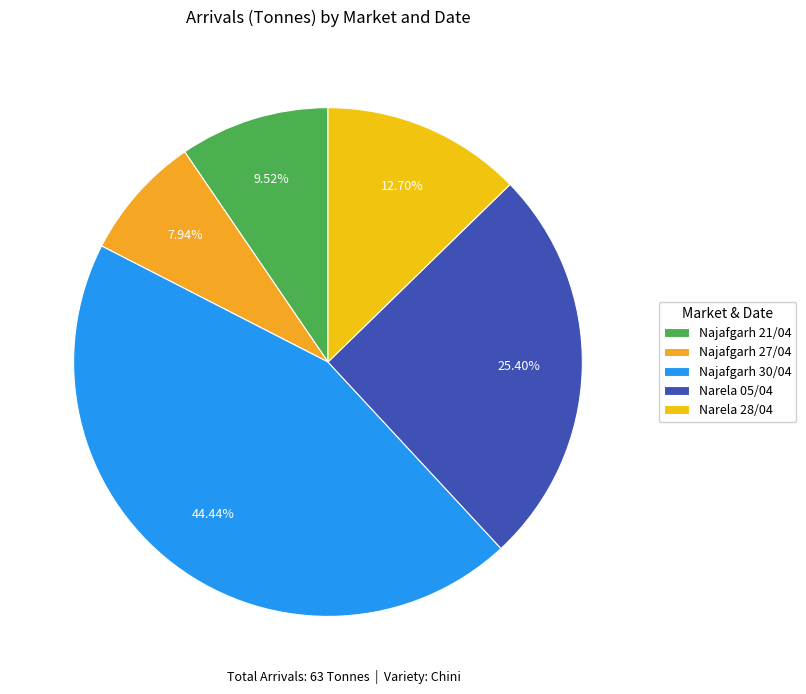

Is there any slice that represents more than half of the pie?

No